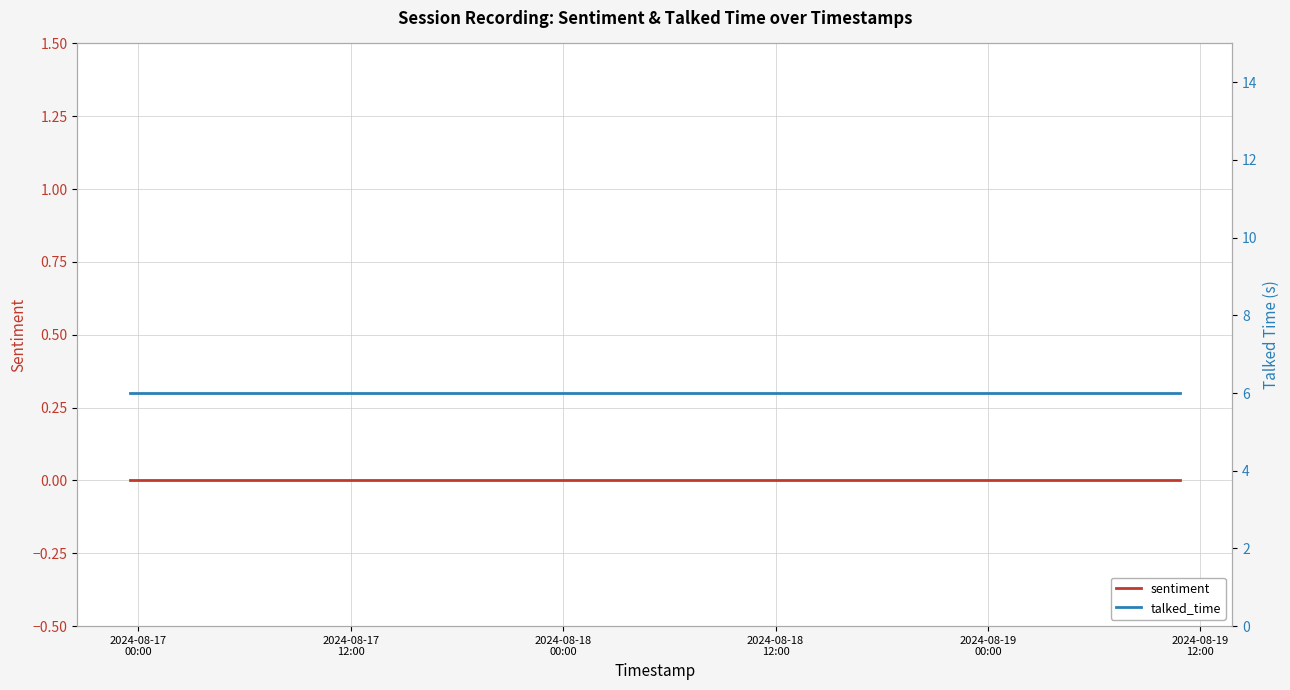

Reading left to right, transcribe all the data shown in this chart.

sentiment: 0	0	0	0	0	0	0	0	0	0	0	0	0	0	0	0	0	0	0	0	0	0	0	0
talked_time: 6	6	6	6	6	6	6	6	6	6	6	6	6	6	6	6	6	6	6	6	6	6	6	6